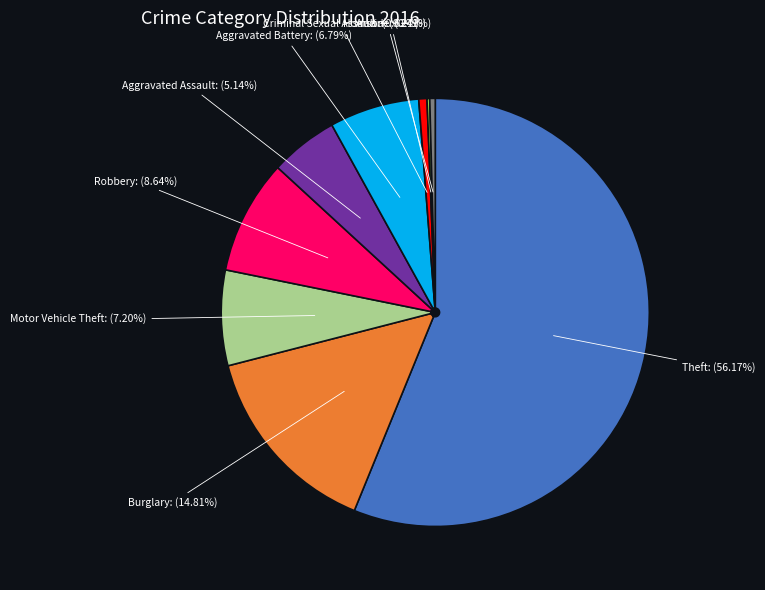

Approximately how many times larger is the value at Aggravated Assault: (5.14%) compared to Robbery: (8.64%)?

0.6